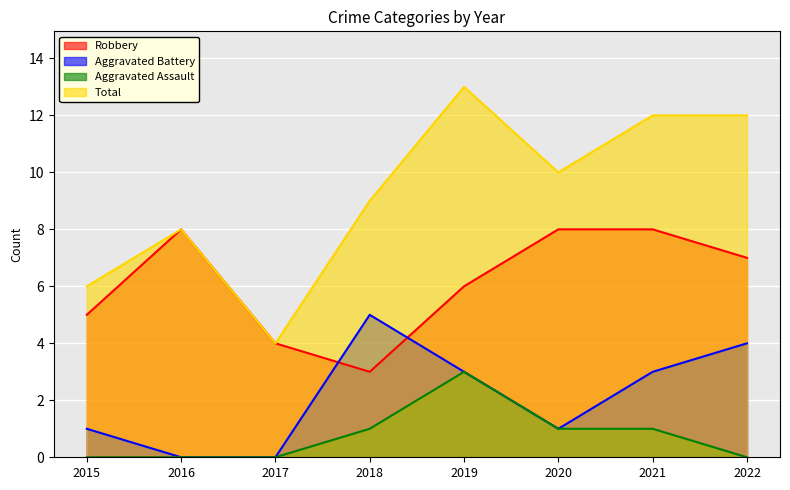

At which label does Robbery first exceed 7?

2016